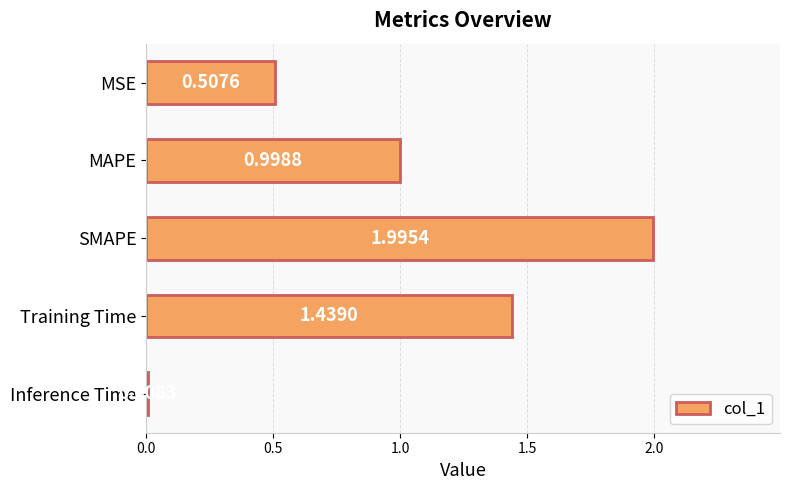

What is the difference between the maximum and second lowest values?

1.5